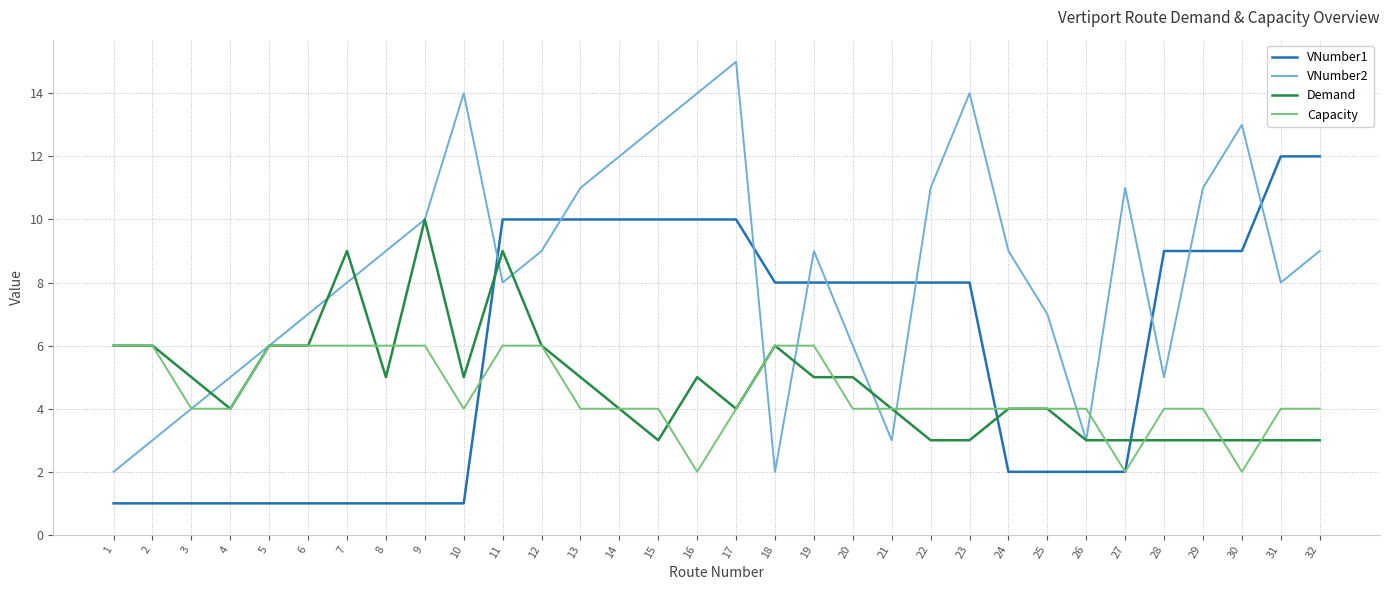

Does the chart display data point markers on the line(s)?

No